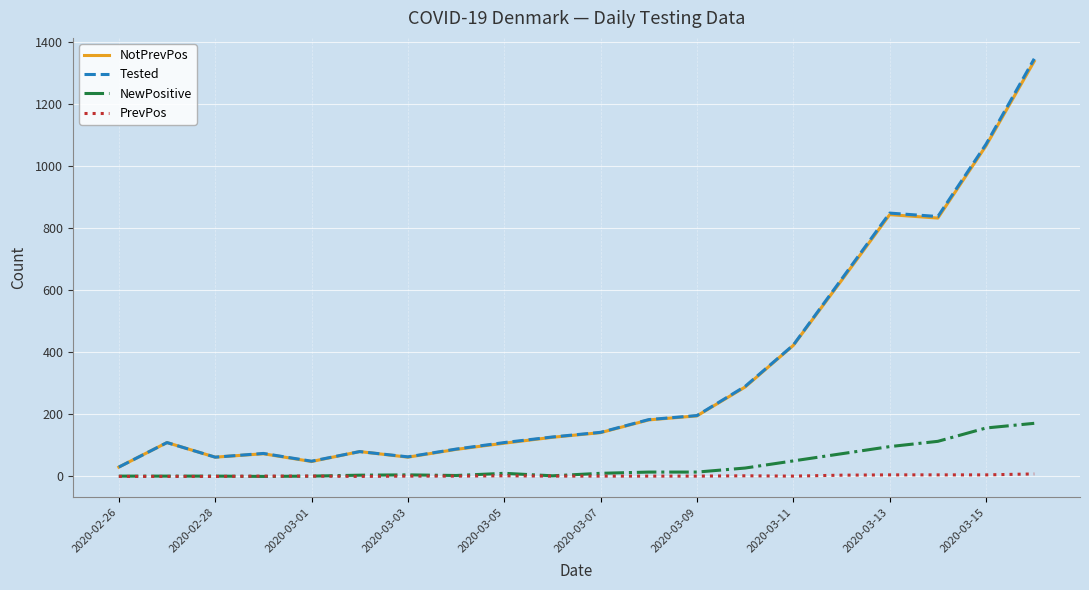

Which series has the widest spread of values?

Tested